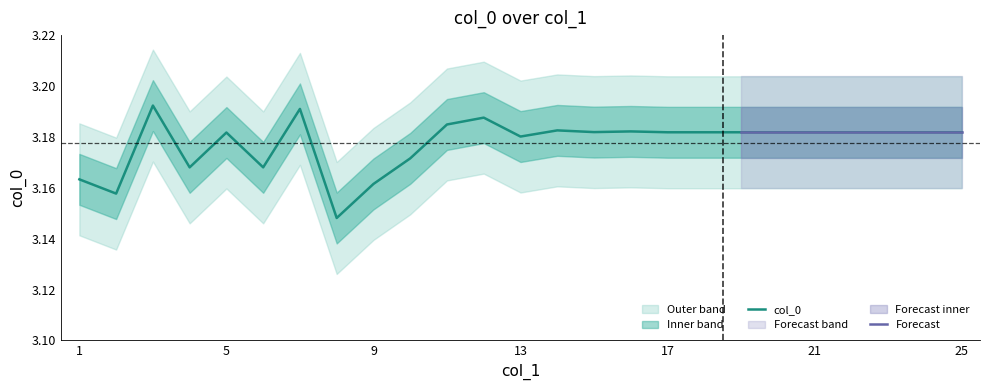

At which category does the data reach its first local valley?

2